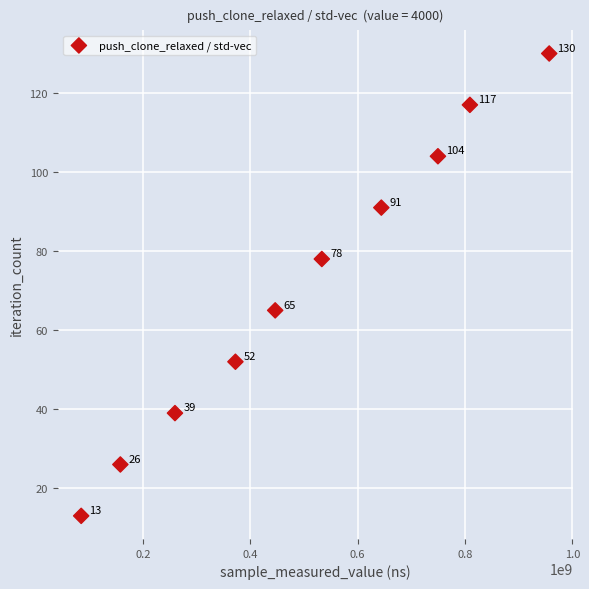

What Y value in the scatter plot is closest to 71?

65